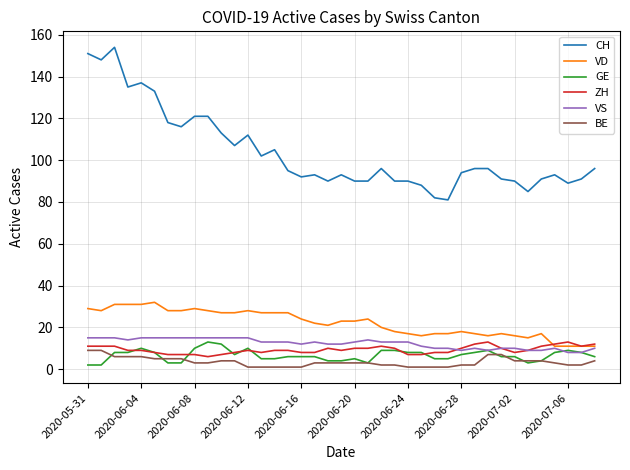

How many lines are shown in the chart?

6